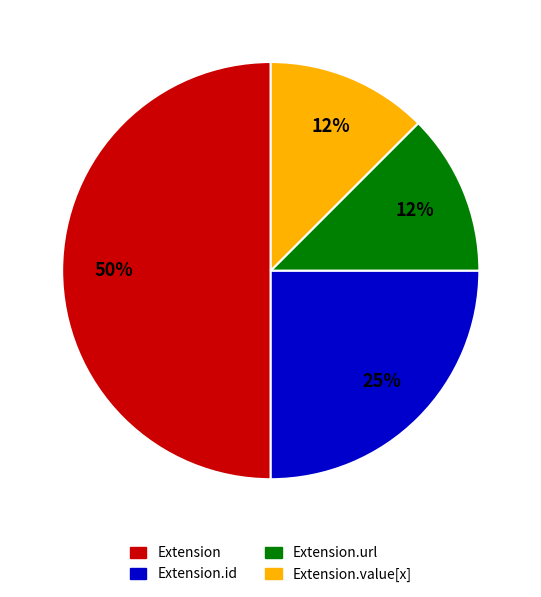

Is Extension.id the majority of the pie?

No